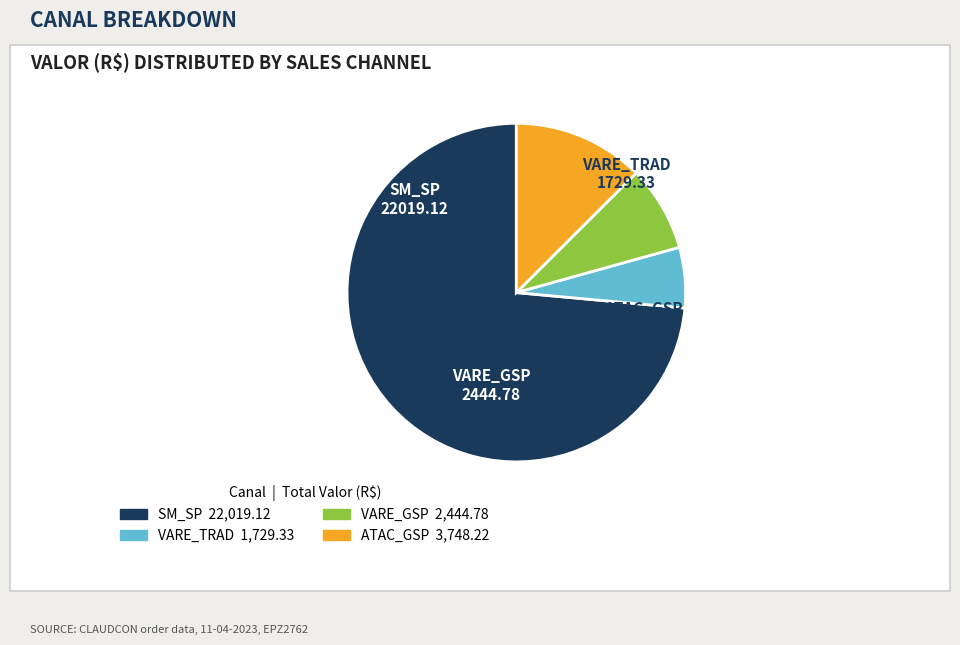

Count the number of slices in the pie.

4